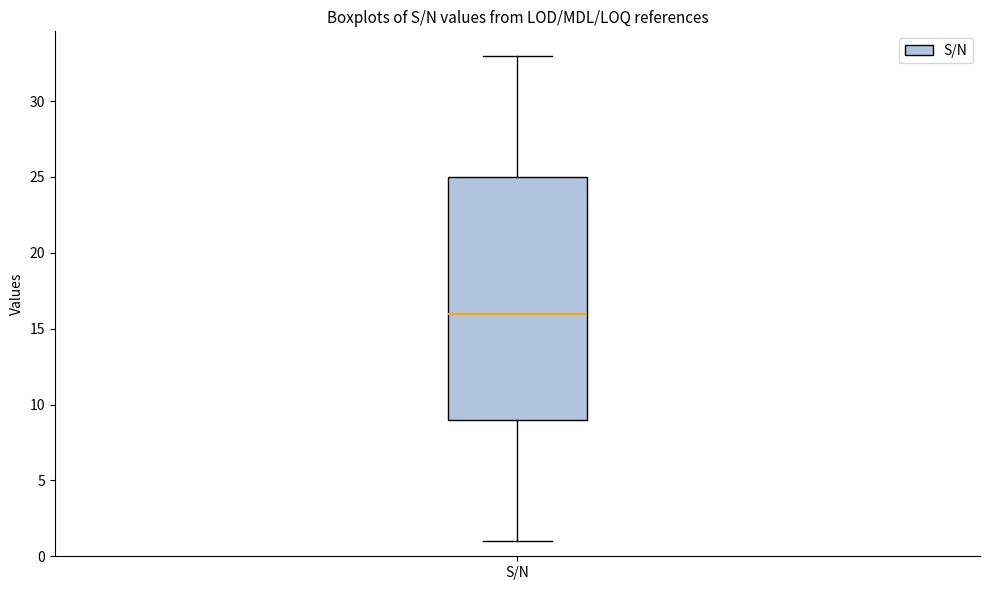

Transcribe this box plot: give where the median line is, the range the box spans, and where the two whiskers end, as read against the y-axis. The values are not printed on the chart, so give them approximately, as read against the axis.

median 16, box 9 to 25, whiskers 1 to 33